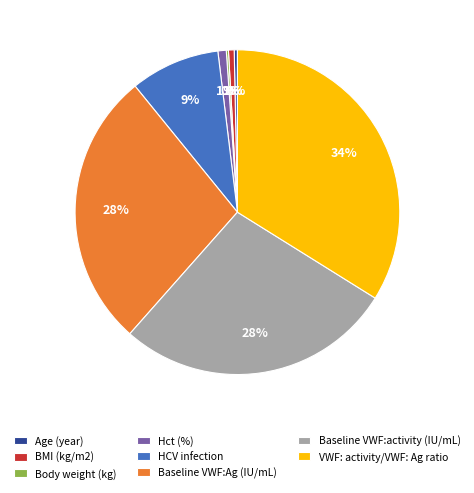

To the nearest percent, what is the average slice percentage?

12%